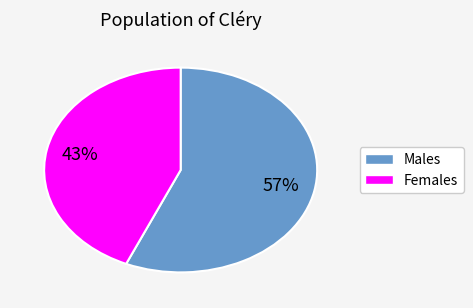

To the nearest percent, what is the average slice percentage?

50%